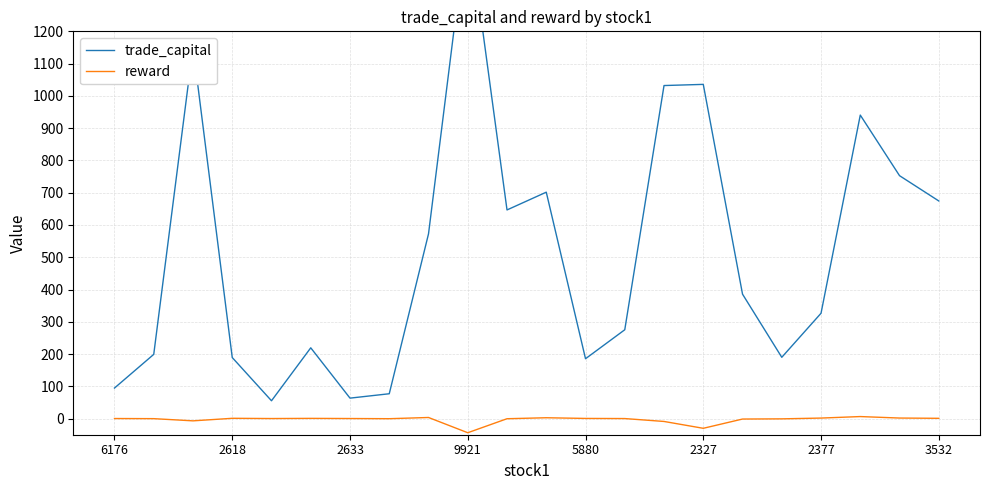

What is the difference between the reward values at 17 and 14?

8.1